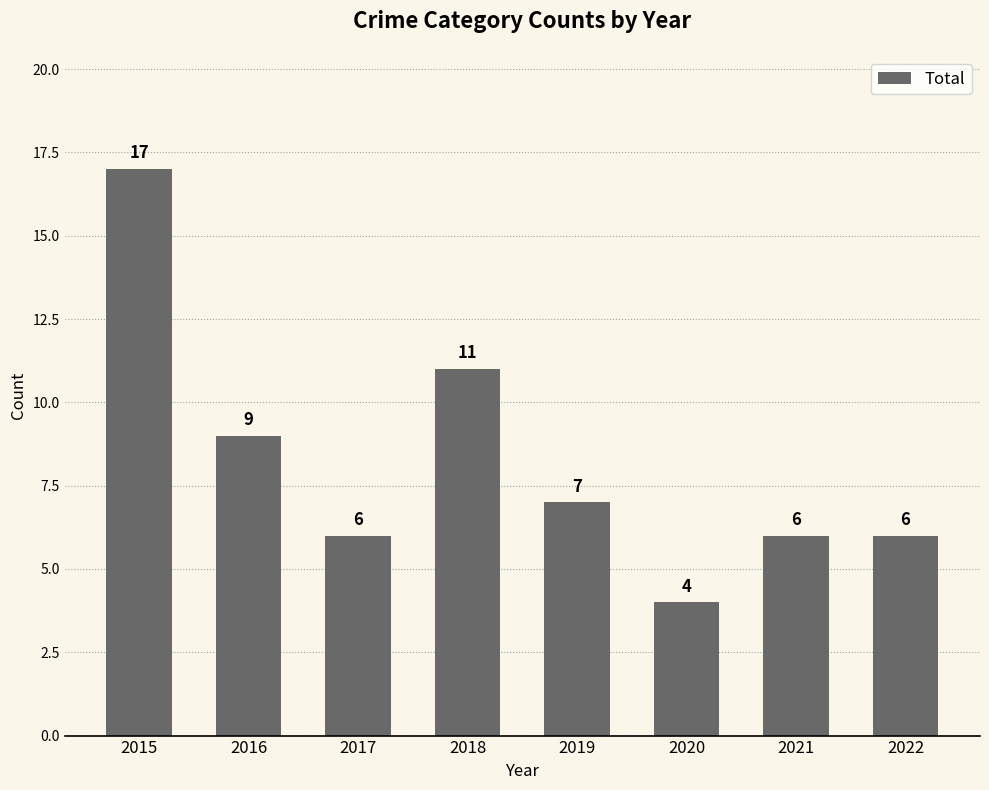

Reading left to right, list all the values displayed in this chart.

2015=17	2016=9	2017=6	2018=11	2019=7	2020=4	2021=6	2022=6